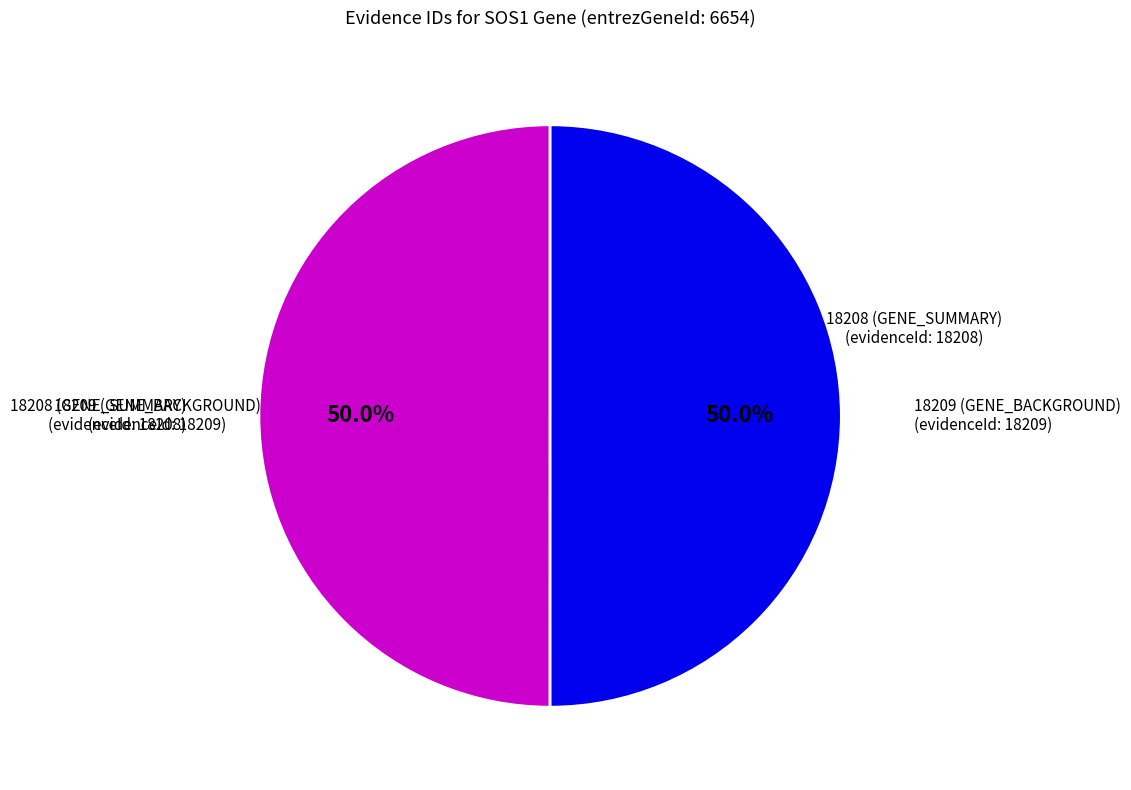

How many segments does this pie chart have?

2